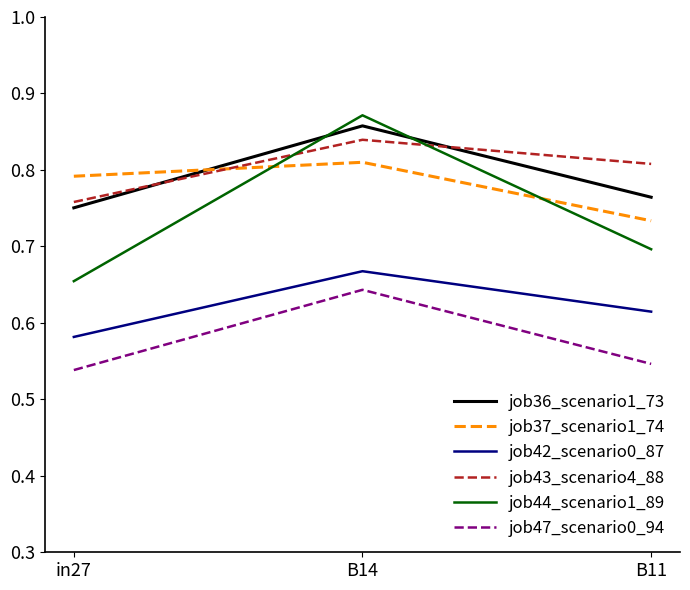

At which category is the sum across all series the highest?

B14